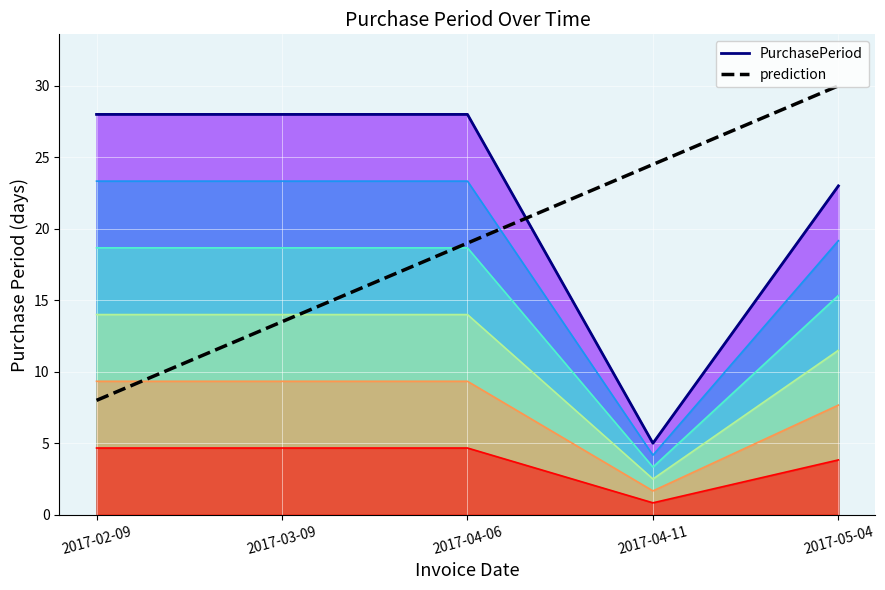

What is the average value of the prediction series?

19.0